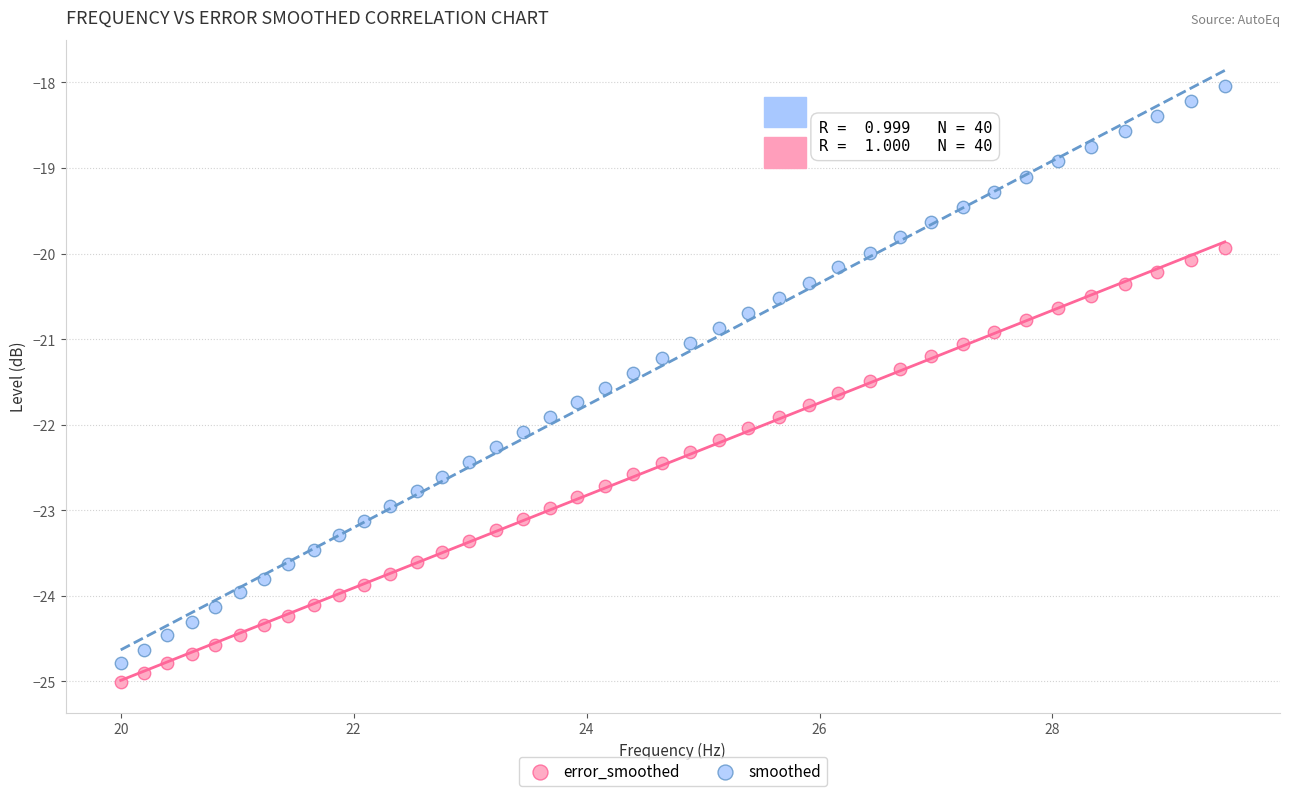

What are all the series names shown in the legend?

error_smoothed, smoothed